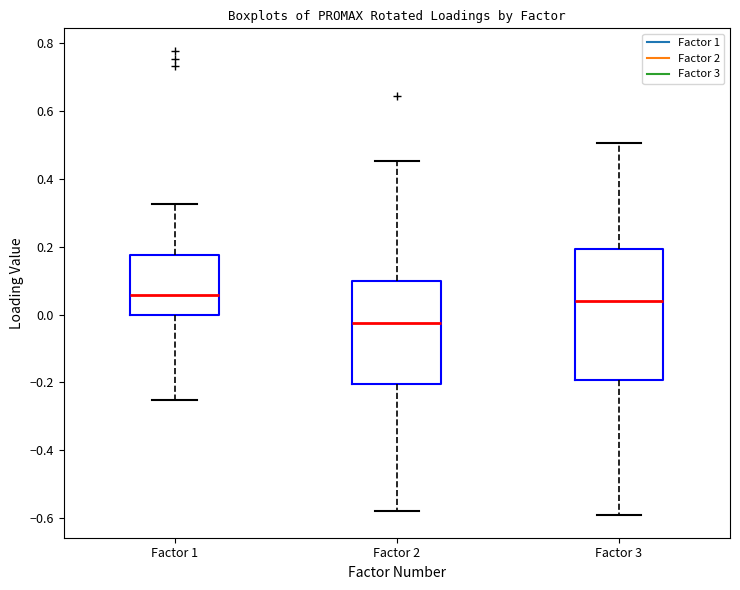

Reading left to right, read every box against the y-axis: the position of its median line, the range the box covers, and the ends of its whiskers. The values are not printed on the chart, so give them approximately, as read against the axis.

Factor 1: median 0.06, box 0.00 to 0.18, whiskers -0.26 to 0.32
Factor 2: median -0.02, box -0.20 to 0.10, whiskers -0.58 to 0.46
Factor 3: median 0.04, box -0.20 to 0.20, whiskers -0.58 to 0.50